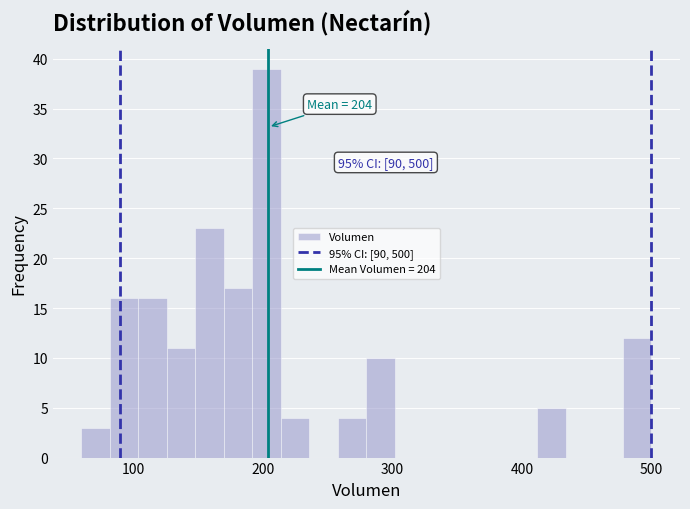

Read against the x-axis, roughly where is the centre of the tallest bar?

200